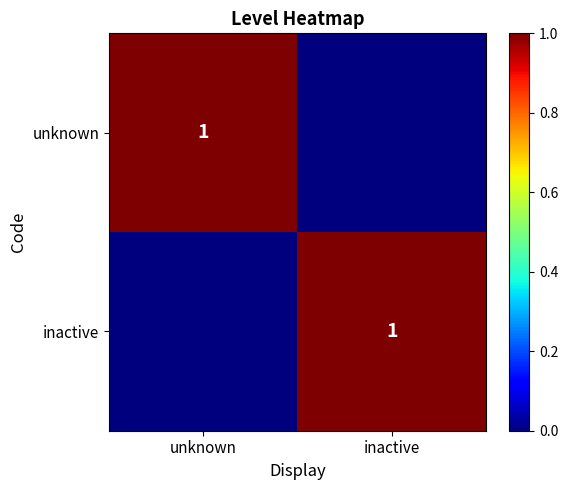

The unknown series shows 1 at unknown. True or false?

True